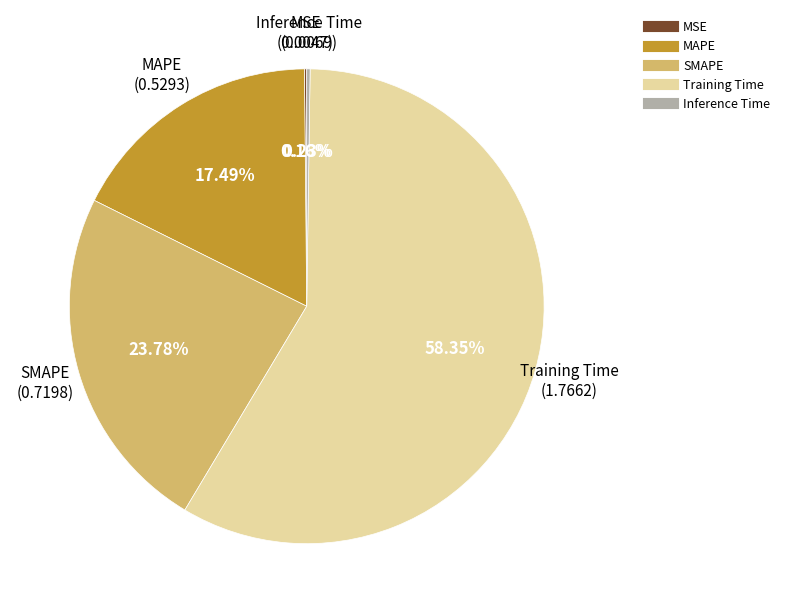

What is the largest slice in the pie chart?

Training Time